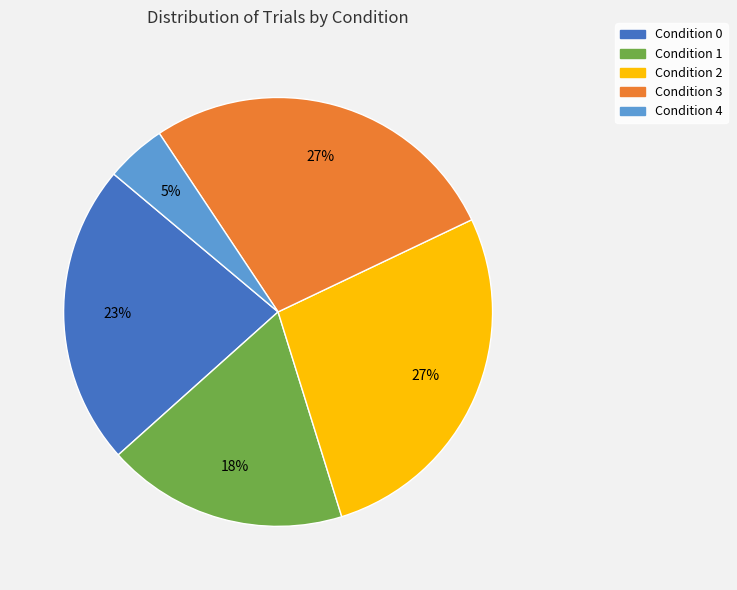

The Condition 1 slice represents 8% of the pie. True or false?

False